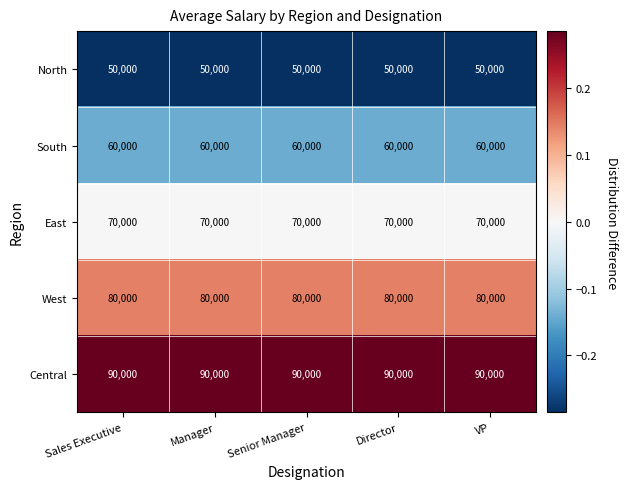

What is the difference between the highest and lowest values at VP?

40000